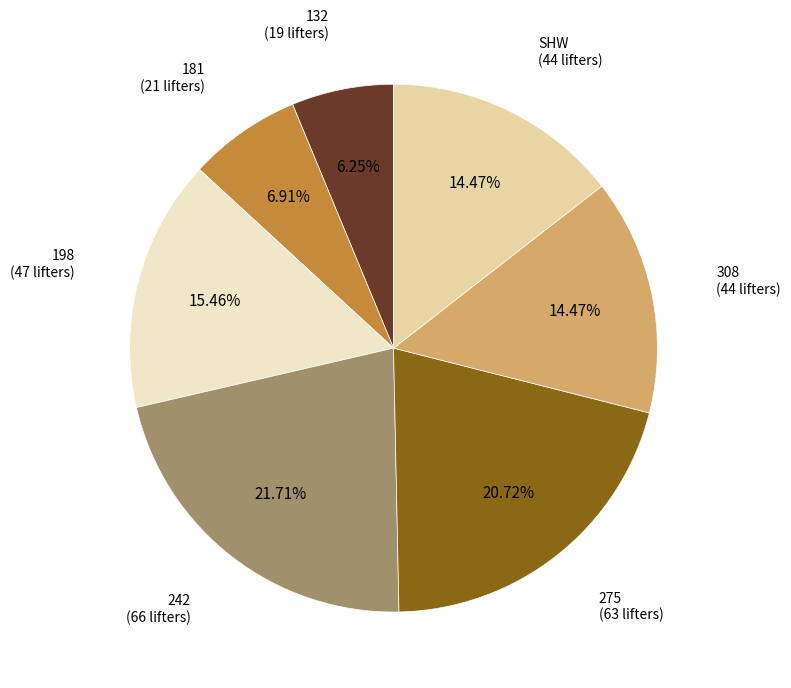

Is there any slice that represents more than half of the pie?

No